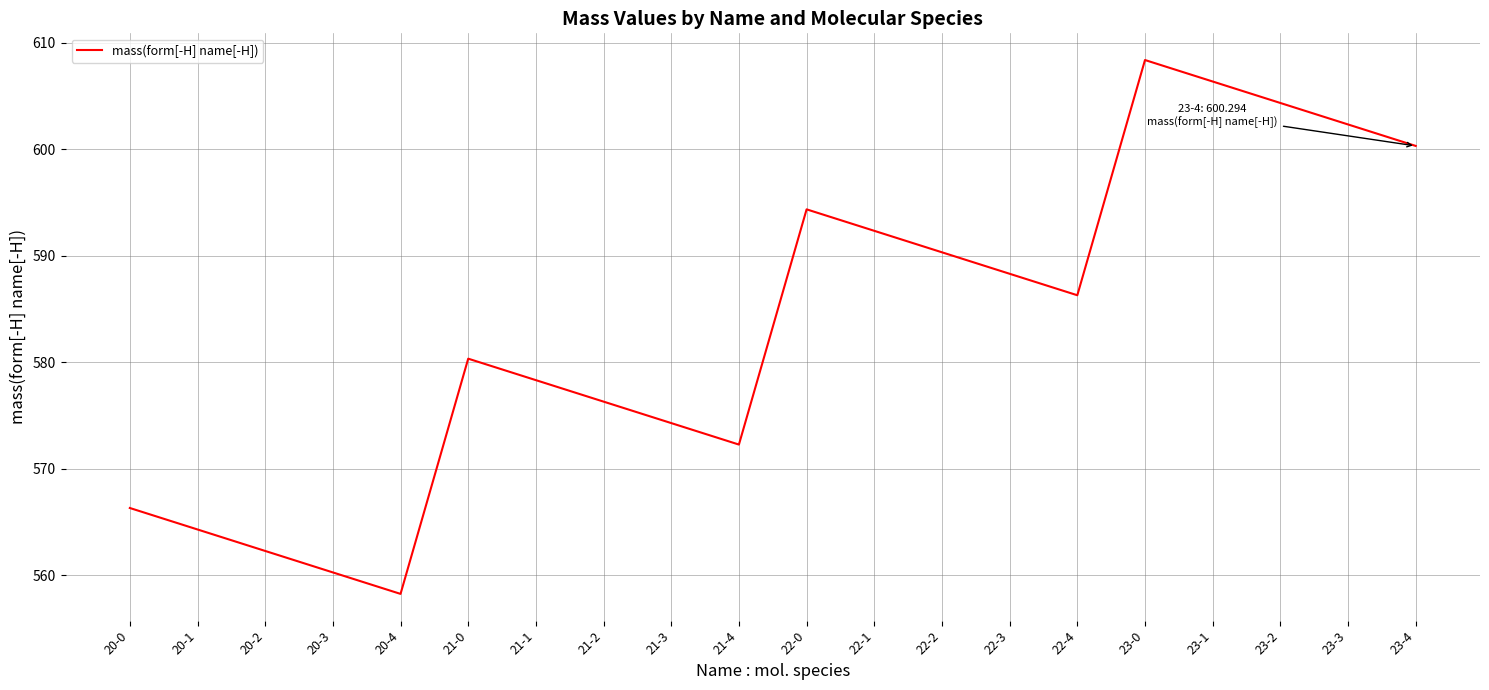

Rank the categories by value from highest to lowest.

23-0, 23-1, 23-2, 23-3, 23-4, 22-0, 22-1, 22-2, 22-3, 22-4, 21-0, 21-1, 21-2, 21-3, 21-4, 20-0, 20-1, 20-2, 20-3, 20-4